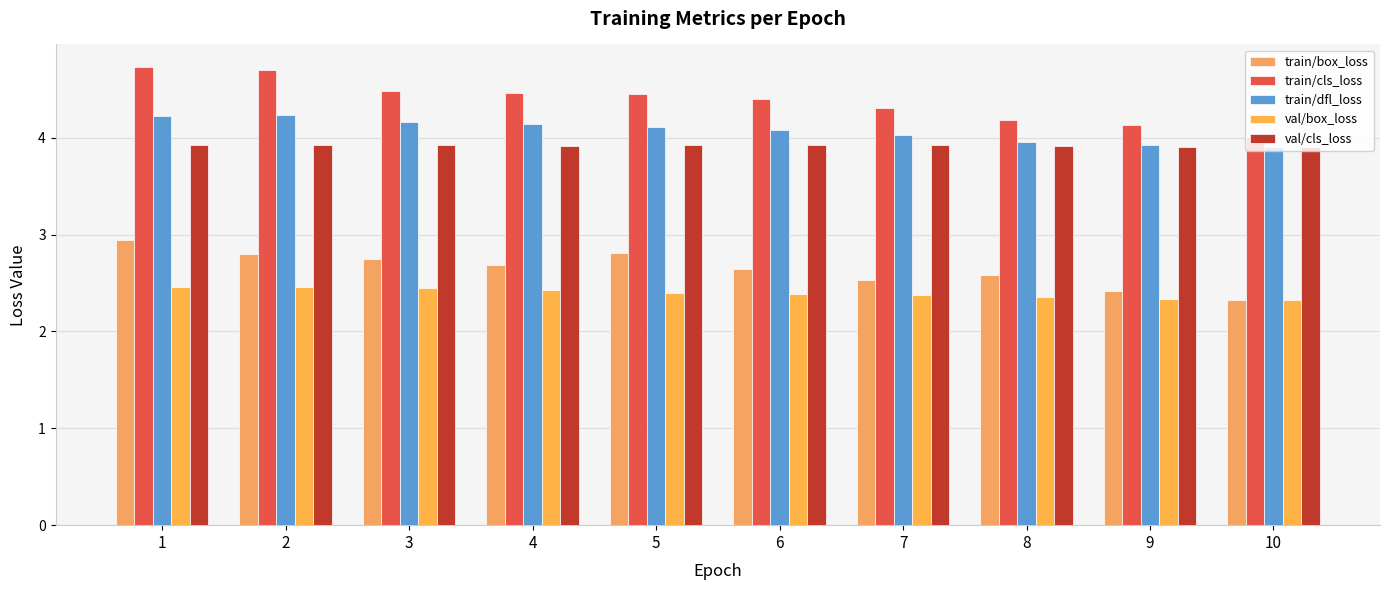

At 9, list the series in order from largest to smallest.

train/cls_loss, train/dfl_loss, val/cls_loss, train/box_loss, val/box_loss